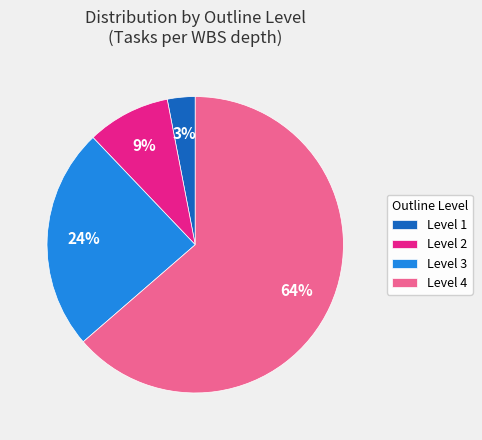

To the nearest percent, what is the combined percentage of Level 1 and Level 2?

12%